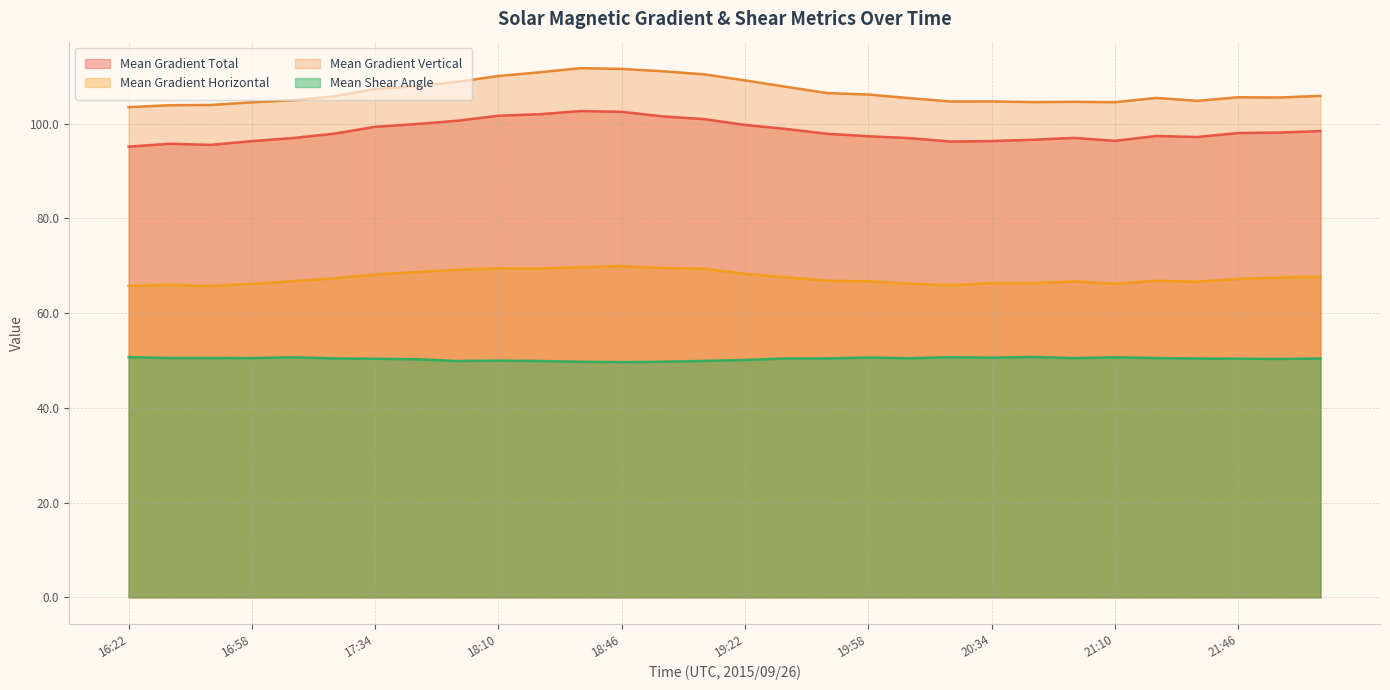

Rank the series at 19:58 from highest to lowest value.

Mean Gradient Vertical, Mean Gradient Total, Mean Gradient Horizontal, Mean Shear Angle